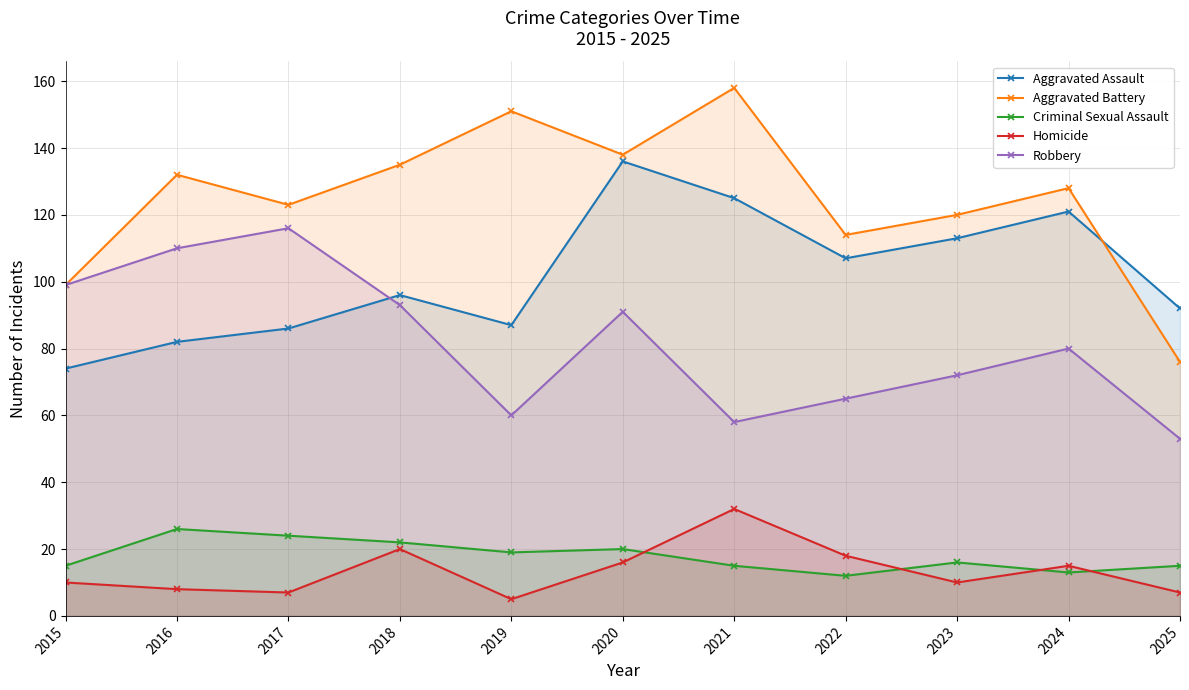

Does the chart display data point markers on the line(s)?

Yes